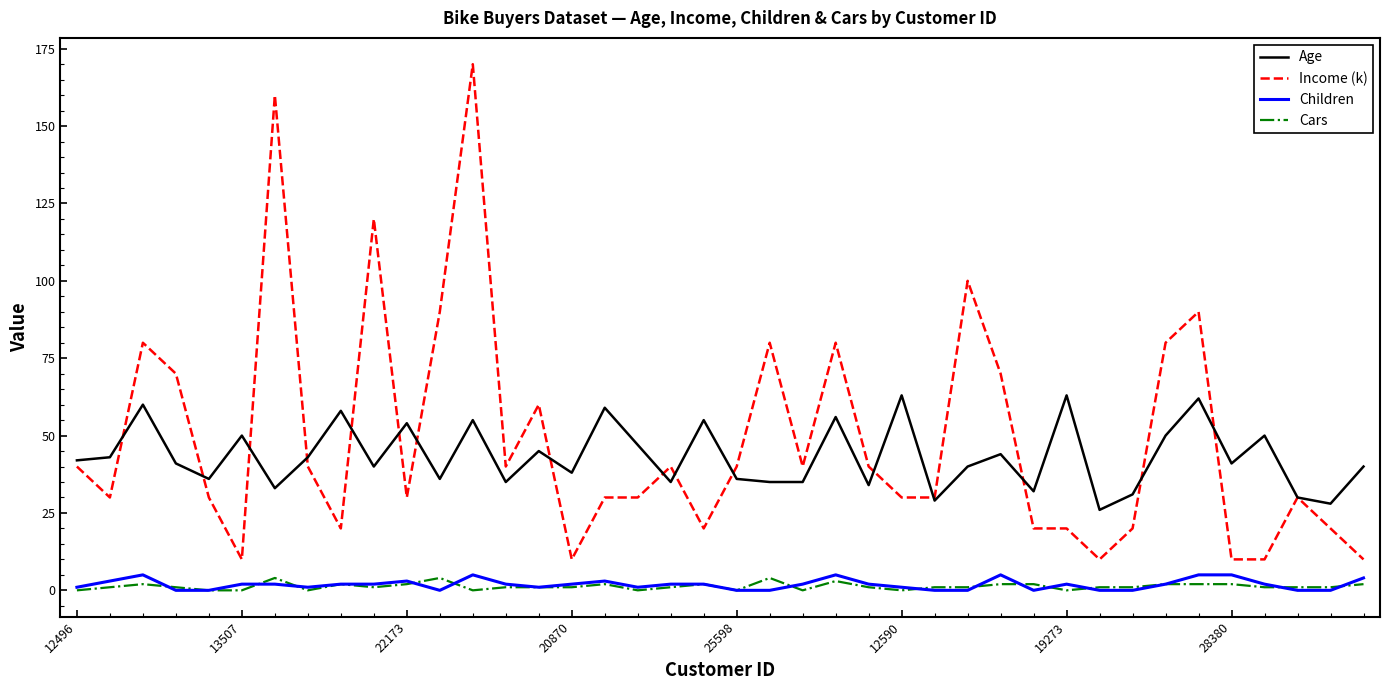

What is the maximum value shown in the chart?

170